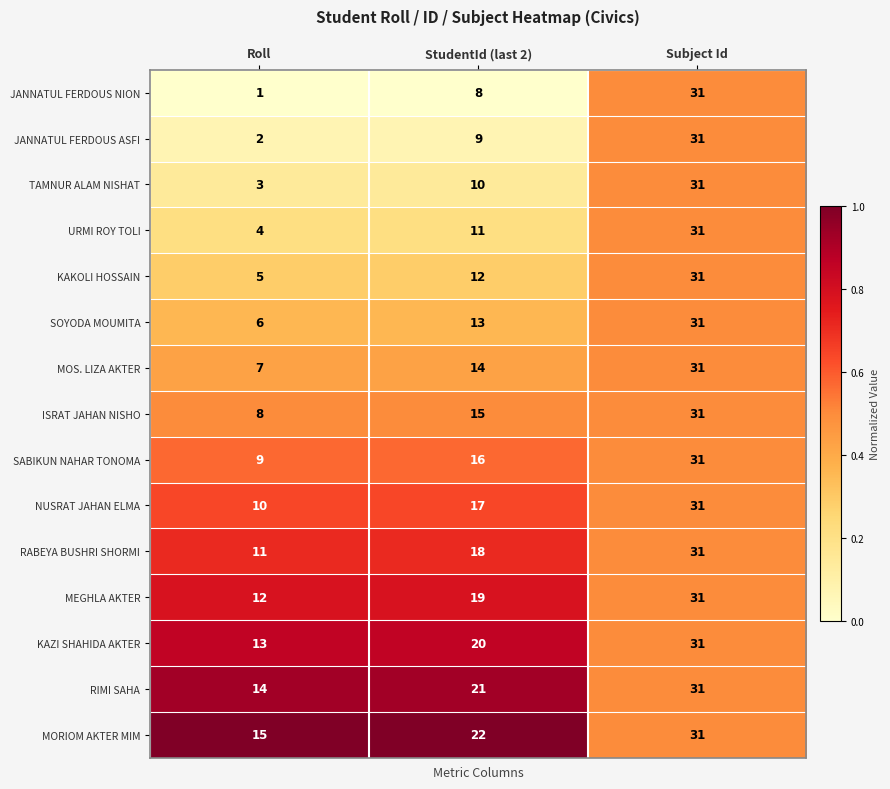

Rank the categories by ISRAT JAHAN NISHO value from highest to lowest.

Subject Id, StudentId (last 2), Roll